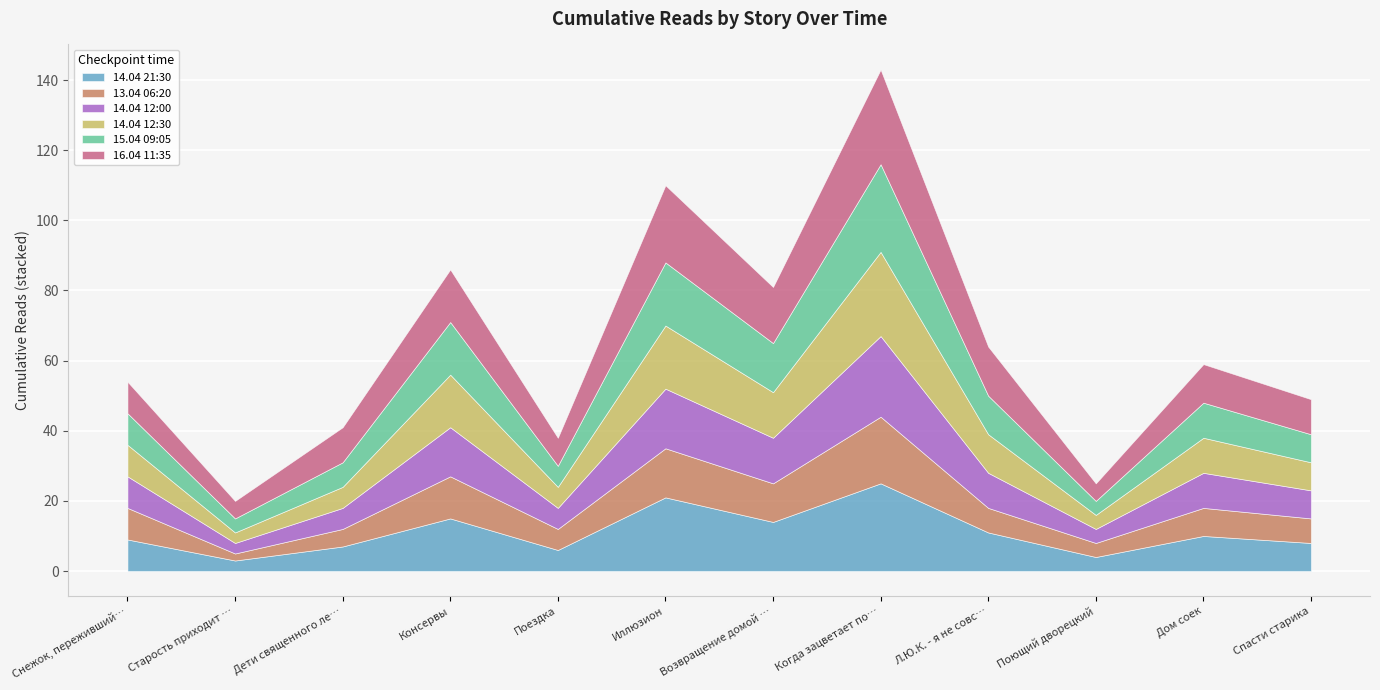

What is the label of the 10th point from the right?

Дети священного леса